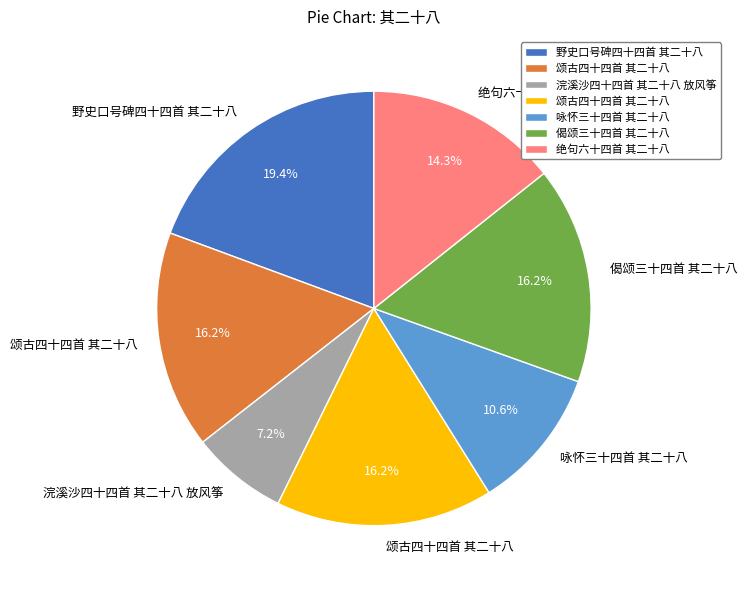

Does any single category account for the majority?

No